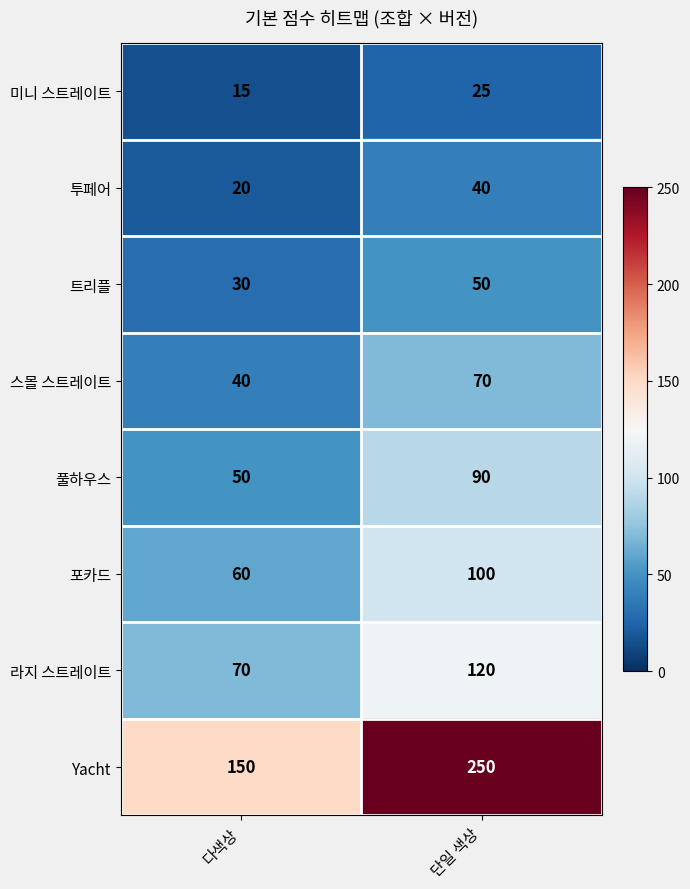

What is the difference between the highest and lowest values at 단일 색상?

225